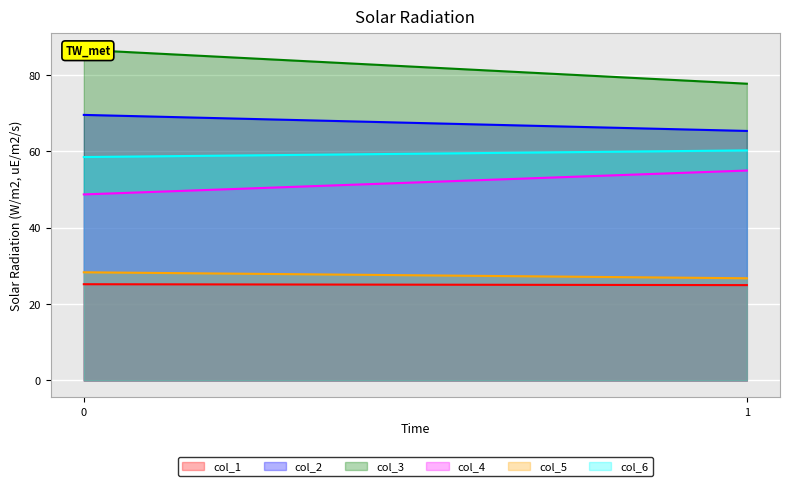

What is the approximate value of col_5 at 1?

26.8